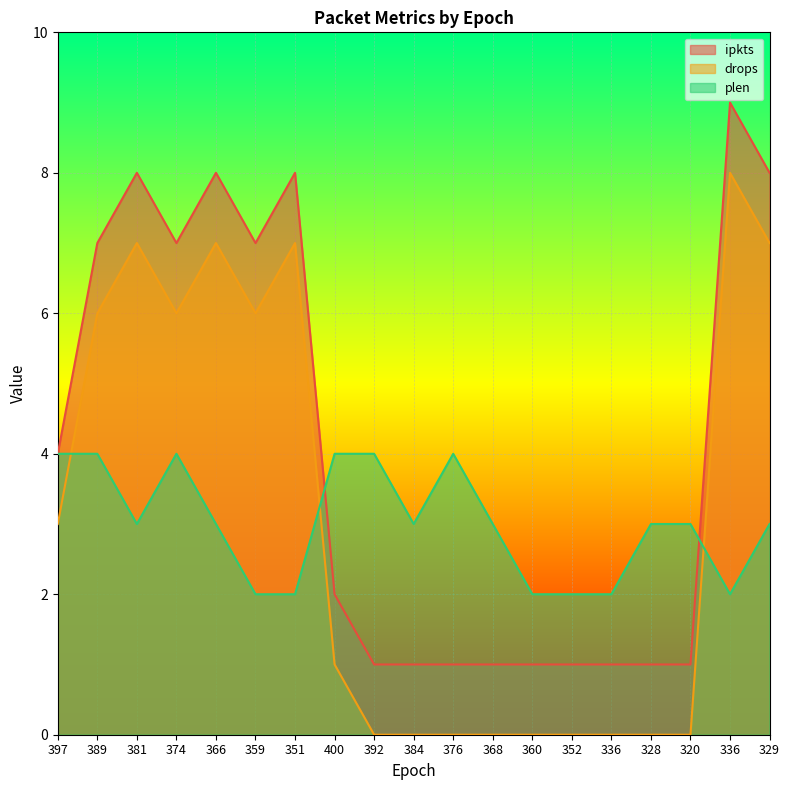

How many times do ipkts and plen cross each other?

2